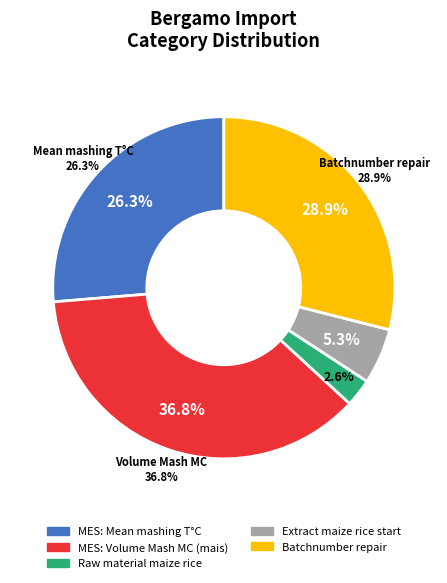

What percentage do MES: Mean mashing T°C and Raw material maize rice together represent?

28.9%